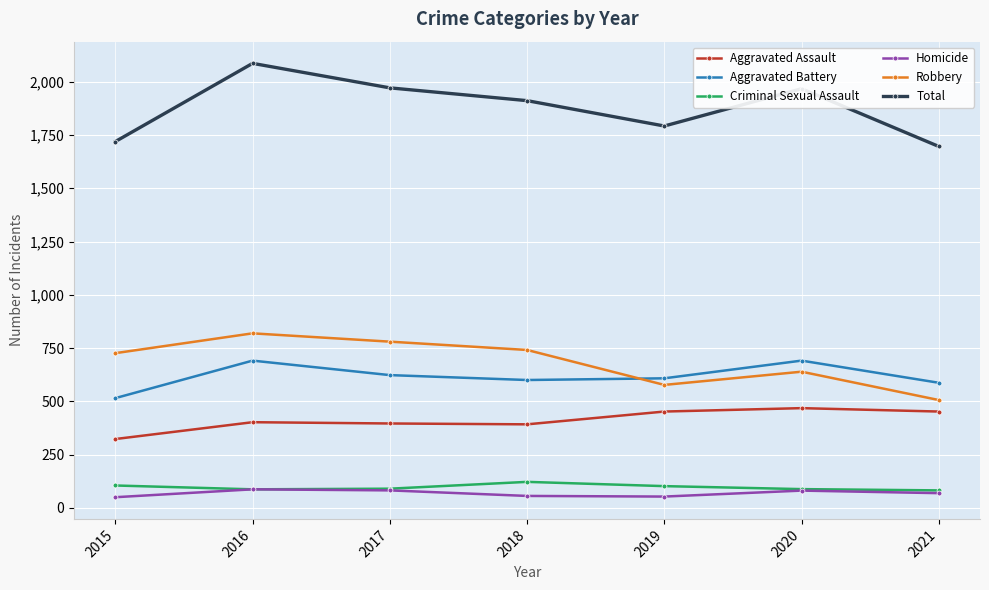

At which label does Criminal Sexual Assault first exceed 90?

2015